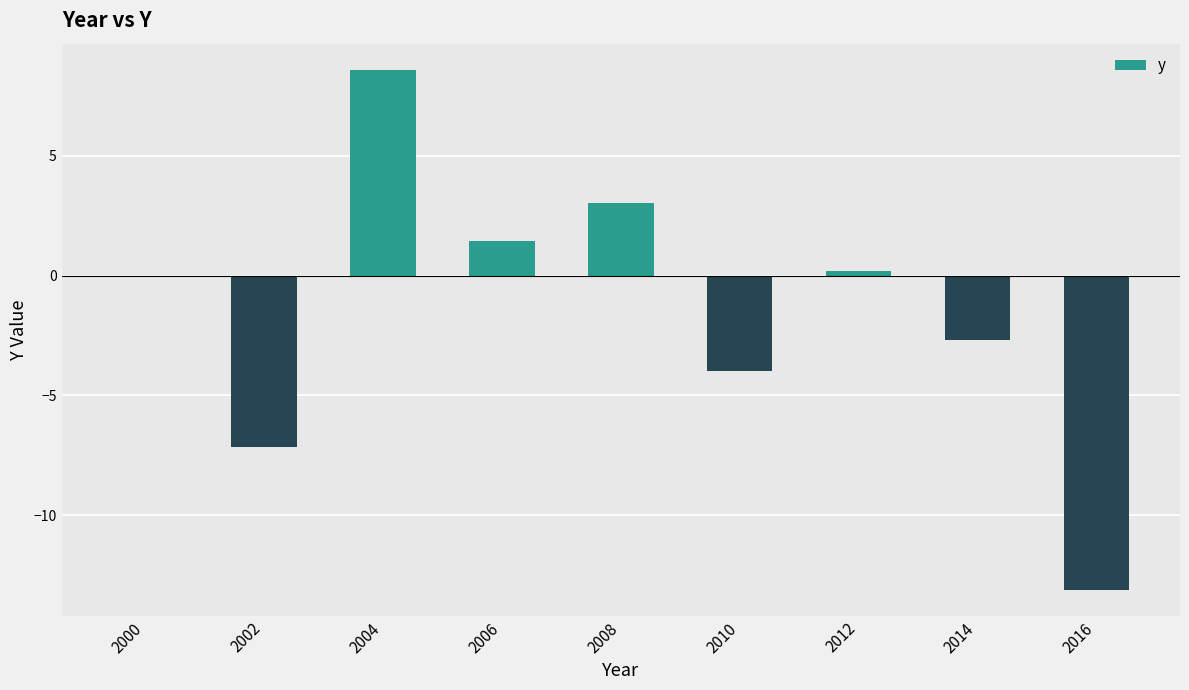

Count the number of categories in the chart.

9